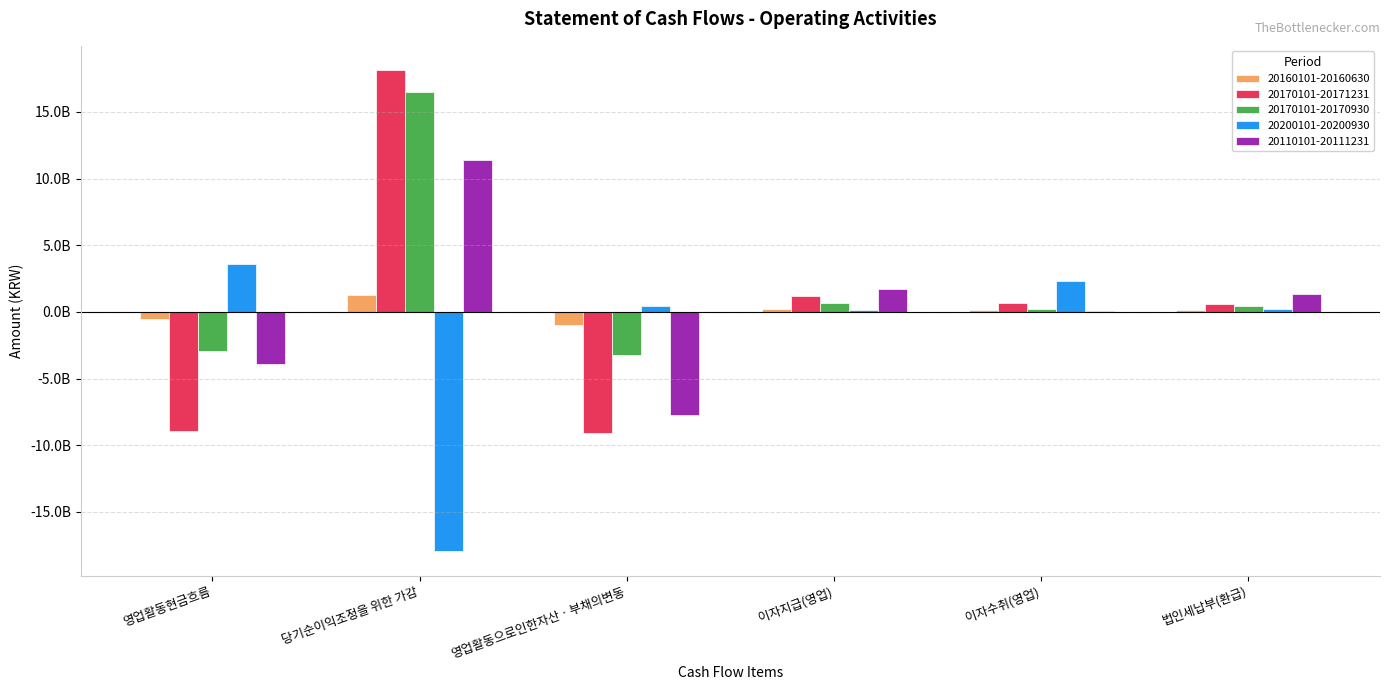

Are the bars grouped side by side (vs. stacked)?

Yes